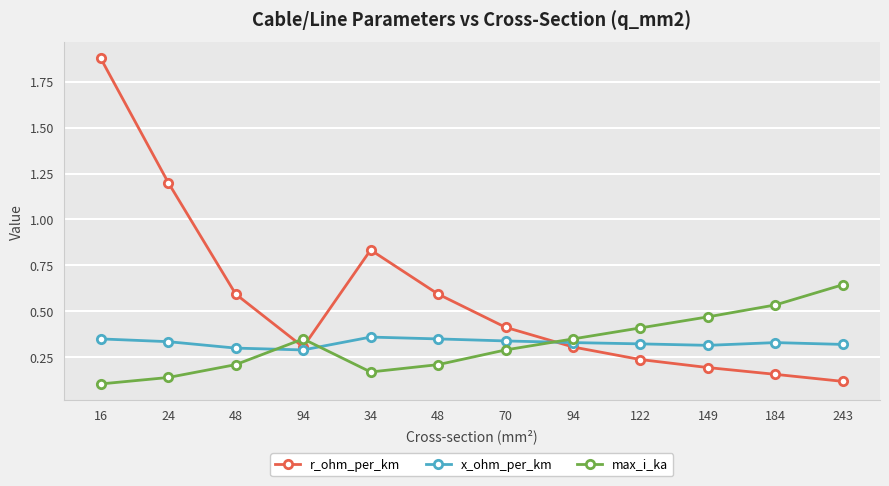

What is the total value across all series at 184?

1.0